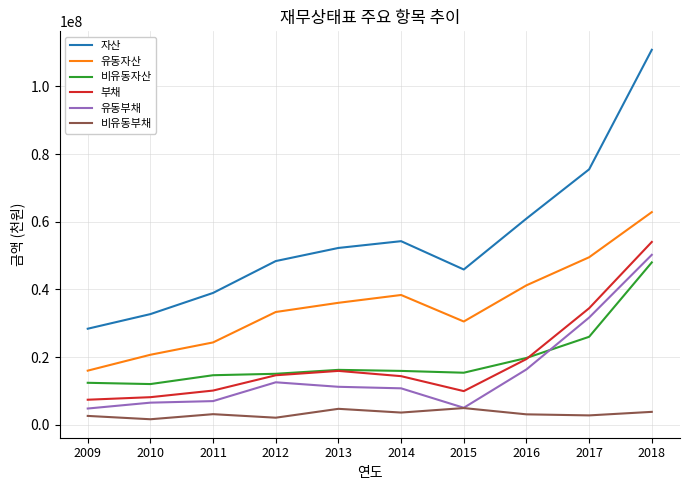

List the series in order of their peak value, lowest first.

비유동부채, 비유동자산, 유동부채, 부채, 유동자산, 자산